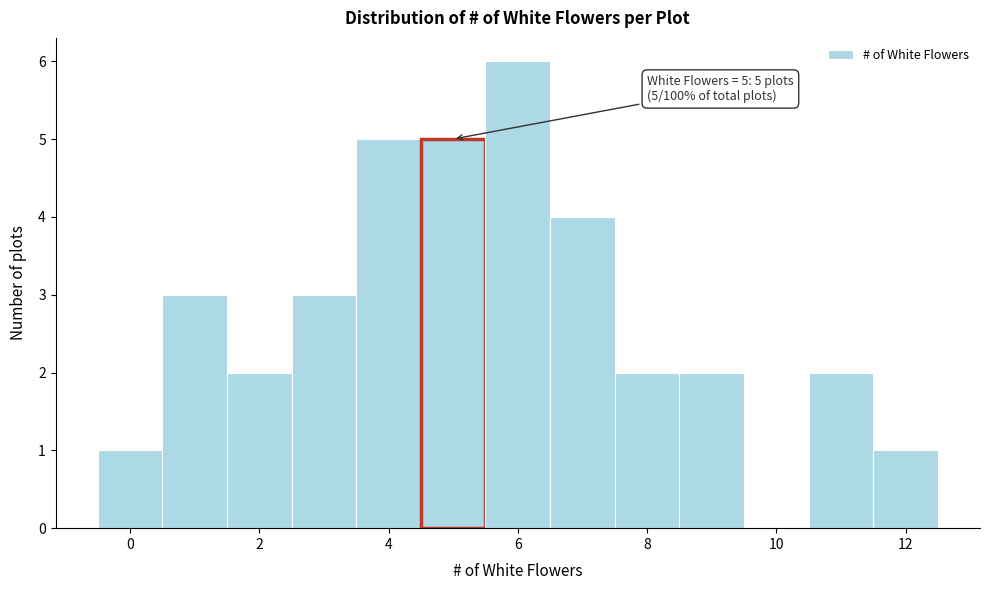

Which range on the x-axis has the tallest bar?

5.5 to 6.5